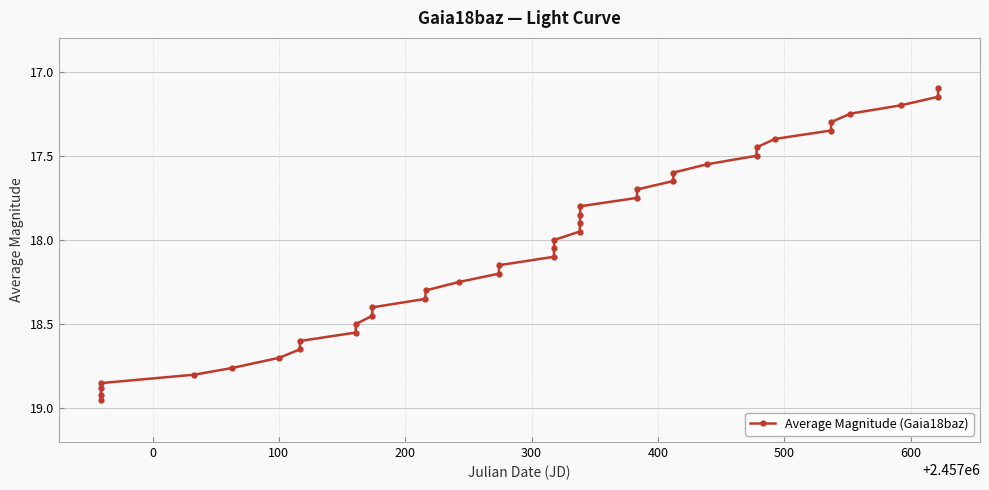

What is the sum of all values?

703.9